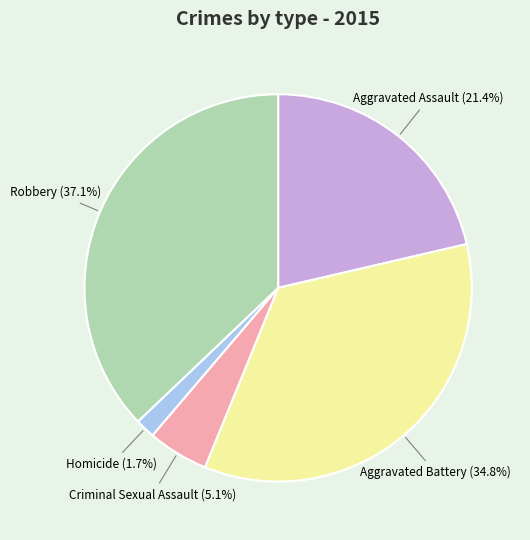

What percentage is NOT represented by Homicide?

98.3%